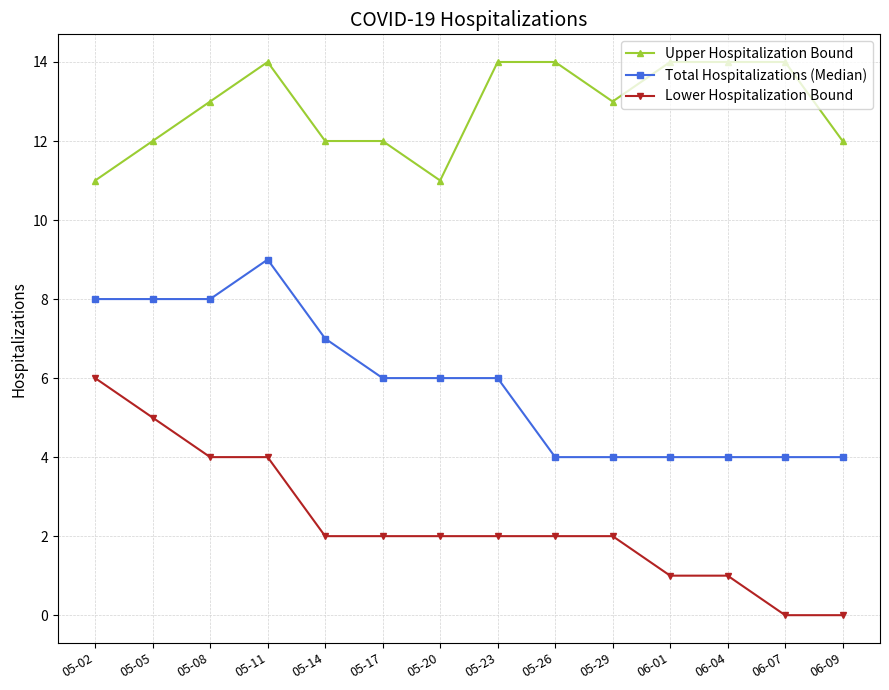

Reading left to right, transcribe all the data shown in this chart.

Upper Hospitalization Bound: 11	12	13	14	12	12	11	14	14	13	14	14	14	12
Total Hospitalizations (Median): 8	8	8	9	7	6	6	6	4	4	4	4	4	4
Lower Hospitalization Bound: 6	5	4	4	2	2	2	2	2	2	1	1	0	0